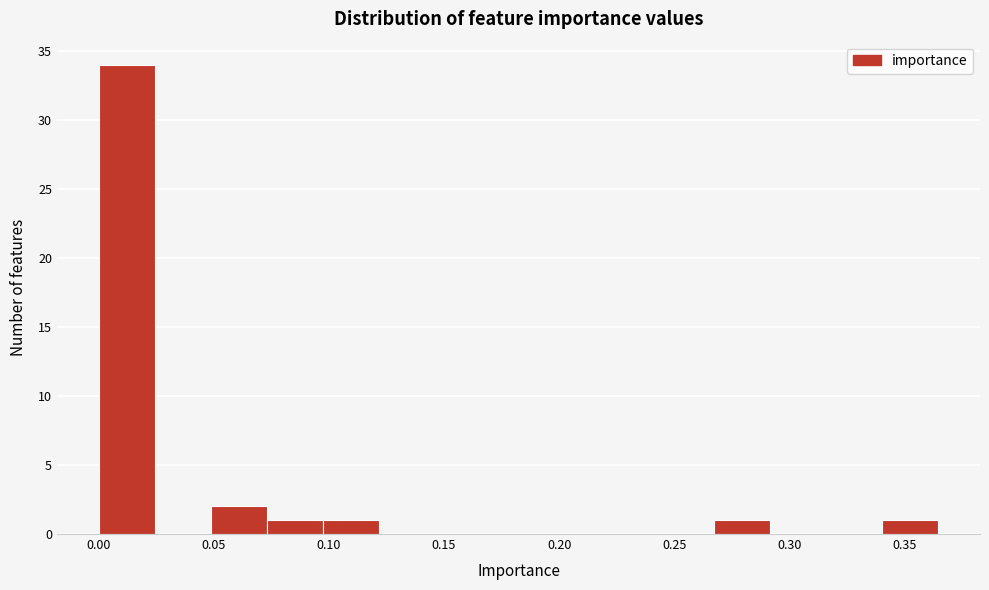

Reading left to right, list every bar in this chart as the range it spans on the x-axis followed by its height. Neither the bar edges nor the heights are printed on the chart, so give them approximately, as read against the axes.

0.000 to 0.025: 34
0.025 to 0.050: 0
0.050 to 0.075: 2
0.075 to 0.095: 1
0.095 to 0.120: 1
0.120 to 0.145: 0
0.145 to 0.170: 0
0.170 to 0.195: 0
0.195 to 0.220: 0
0.220 to 0.245: 0
0.245 to 0.265: 0
0.265 to 0.290: 1
0.290 to 0.315: 0
0.315 to 0.340: 0
0.340 to 0.365: 1